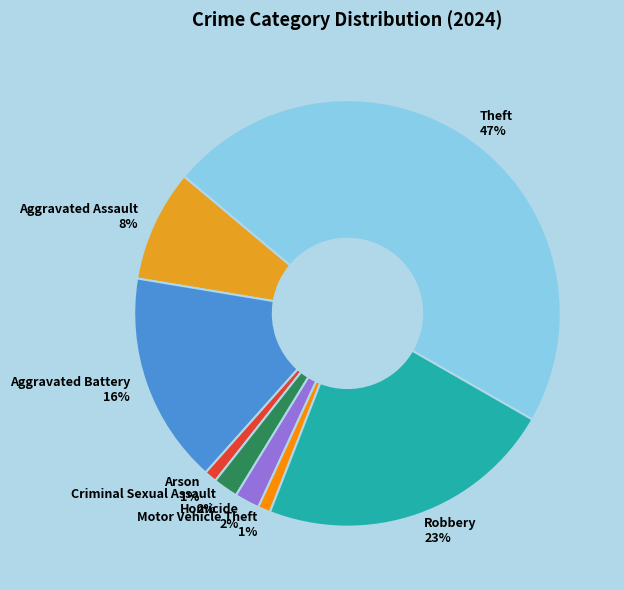

How many slices are in this pie chart?

8